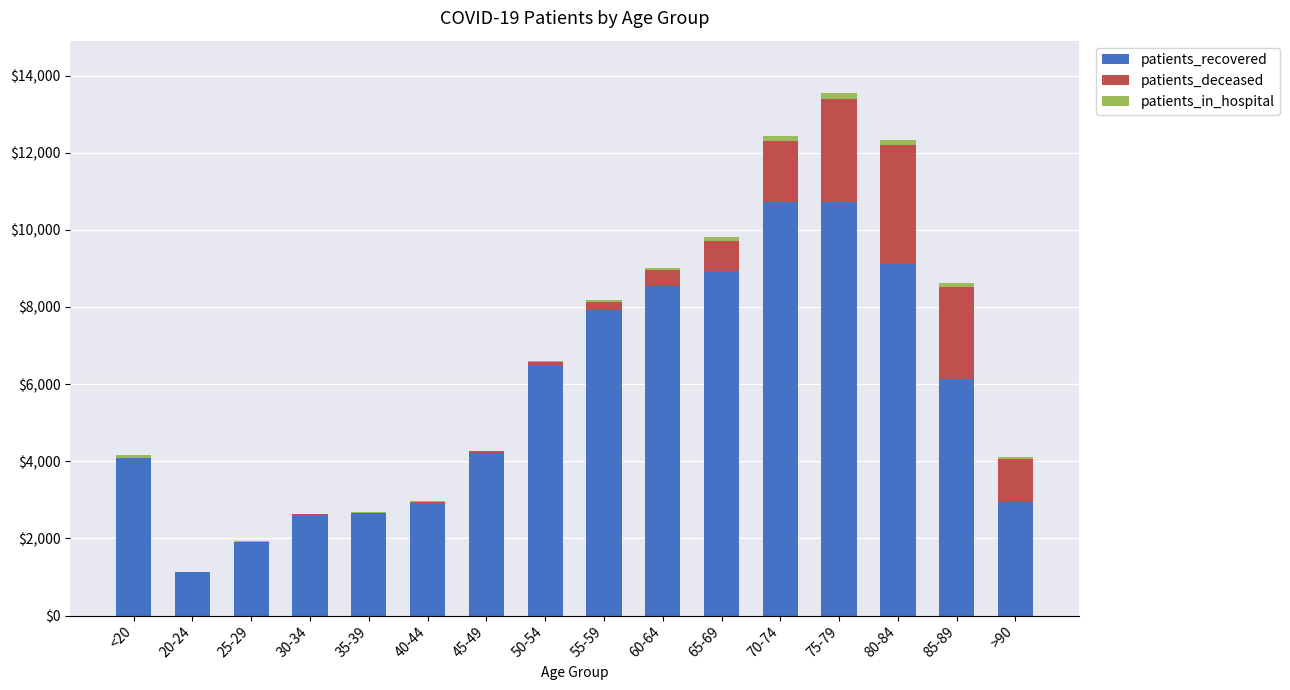

What is the sum of the patients_recovered values at 20-24 and 55-59?

9053